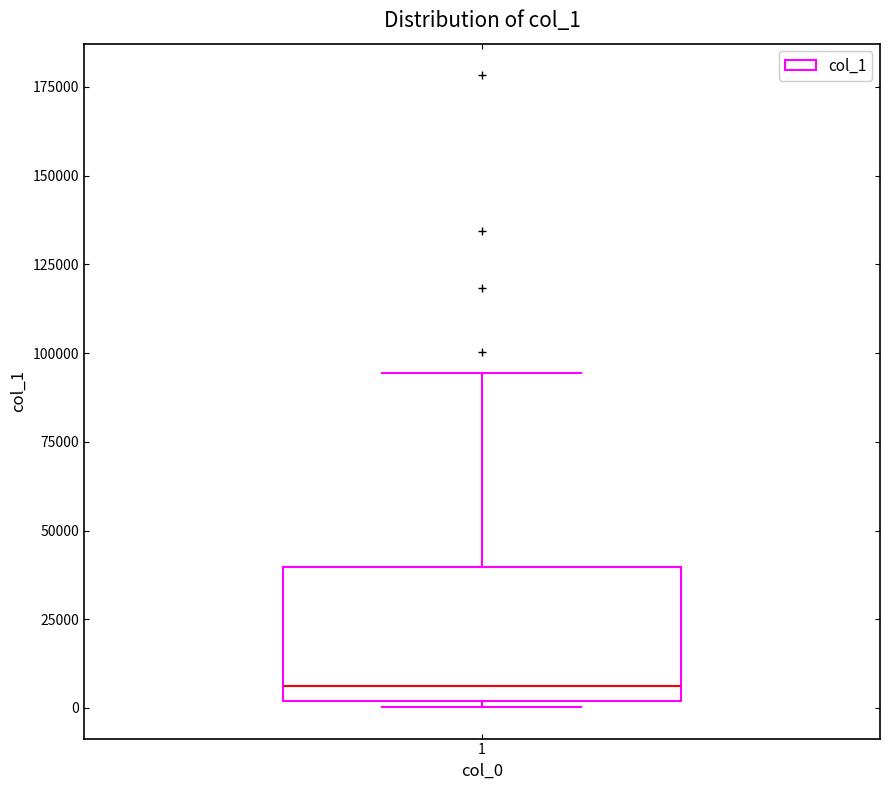

Where is the upper edge of the box at x = 1 on the y-axis? The values are not printed on the chart, so give them approximately, as read against the axis.

40000